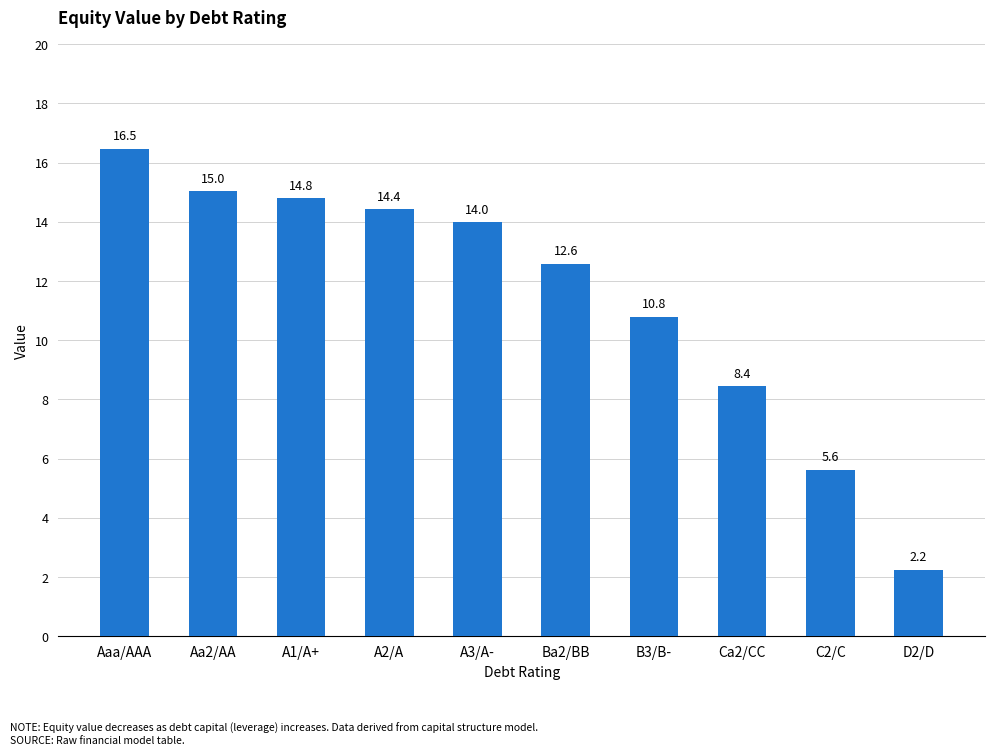

Reading left to right, transcribe all the data shown in this chart.

16.5	15.0	14.8	14.4	14.0	12.6	10.8	8.4	5.6	2.2